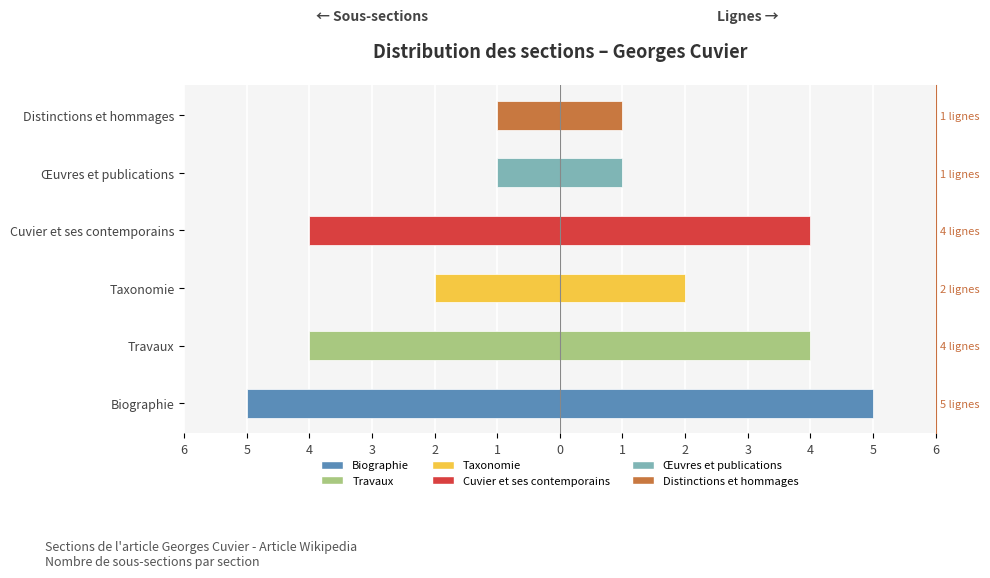

The value of Sous-sections (gauche) at Œuvres et publications is -1. True or false?

False